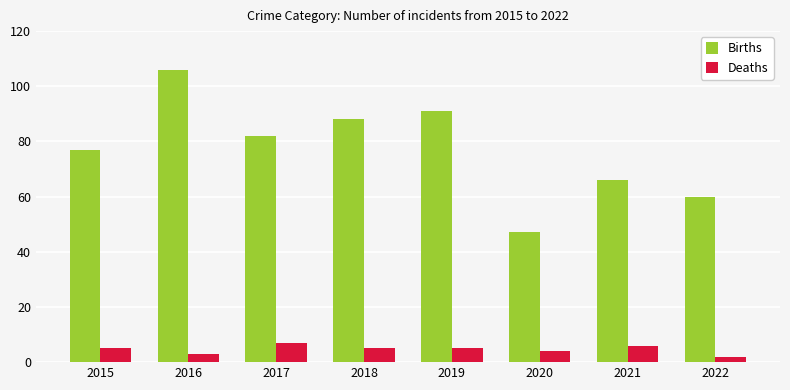

What is the difference between the highest and lowest values at 2020?

43